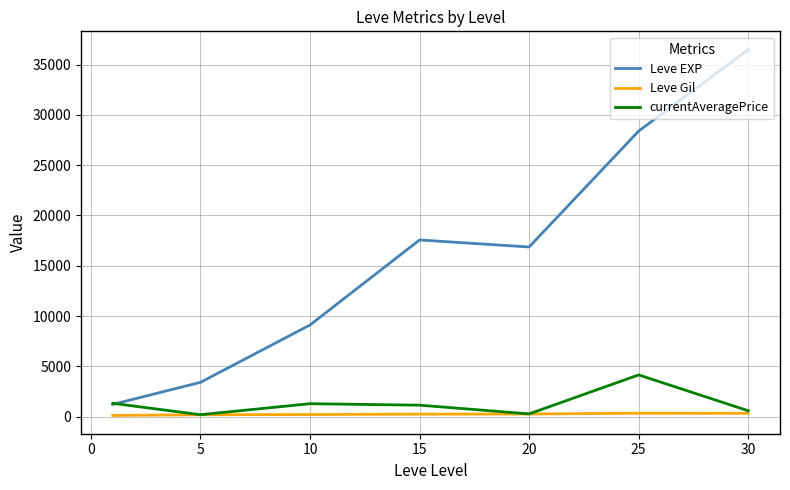

At how many categories does at least one series exceed 24059?

2